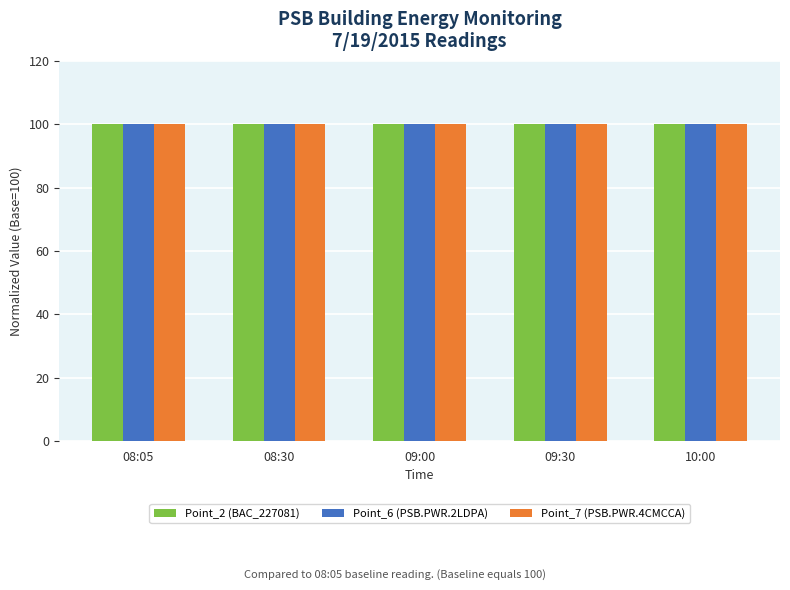

Which series has the widest spread of values?

Point_2 (BAC_227081)